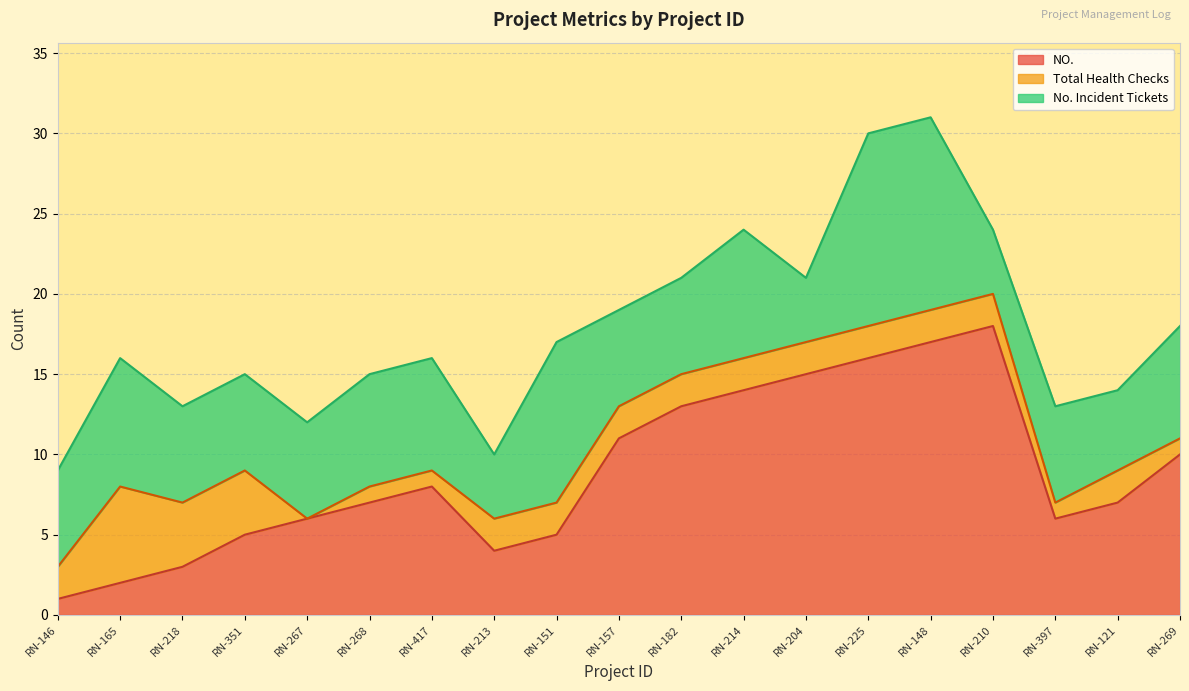

Reading left to right, list all the values displayed in this chart.

No. Incident Tickets: 6	8	6	6	6	7	7	4	10	6	6	8	4	12	12	4	6	5	7
Total Health Checks: 2	6	4	4	0	1	1	2	2	2	2	2	2	2	2	2	1	2	1
NO.: 1	2	3	5	6	7	8	4	5	11	13	14	15	16	17	18	6	7	10